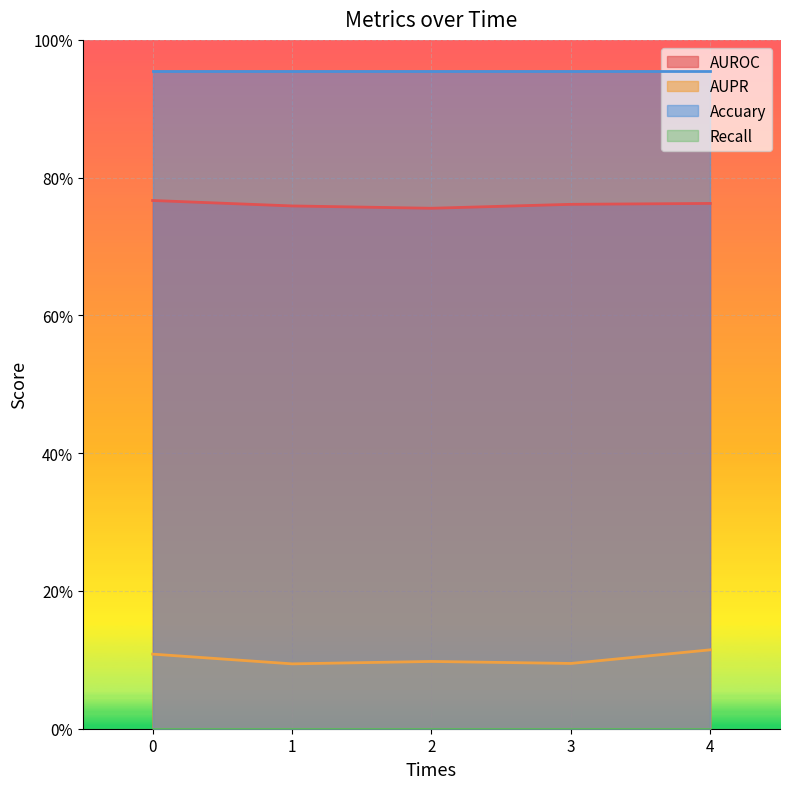

True or false: AUROC and AUPR intersect in this chart.

False